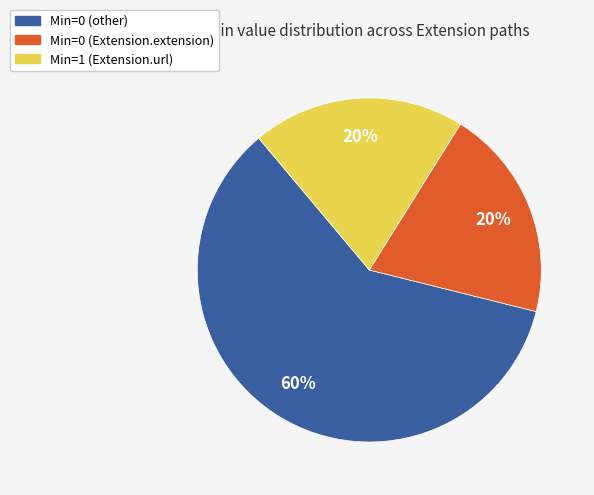

Does any single category account for the majority?

Yes